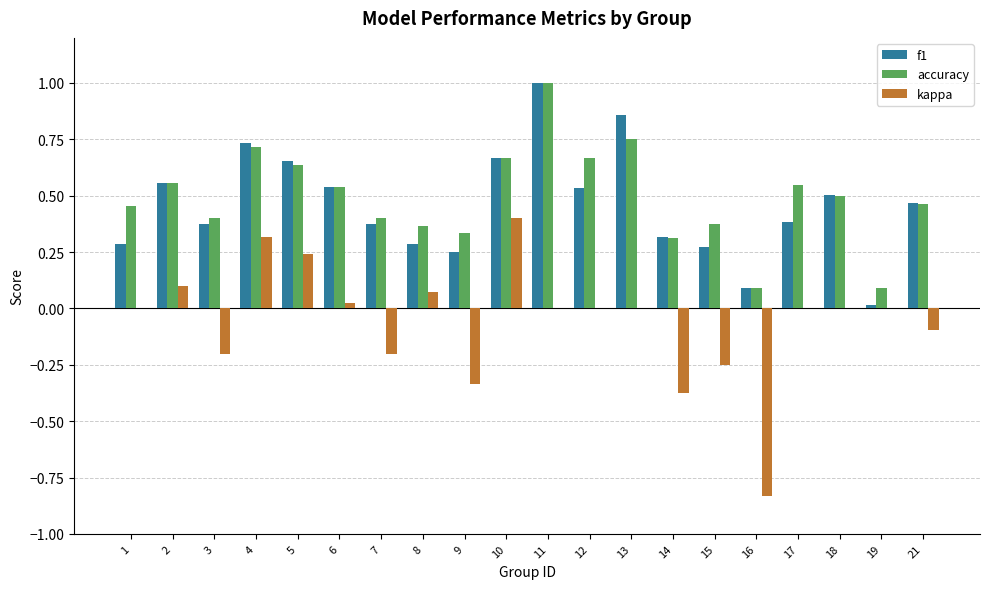

How many accuracy values are between 0 and 1?

20